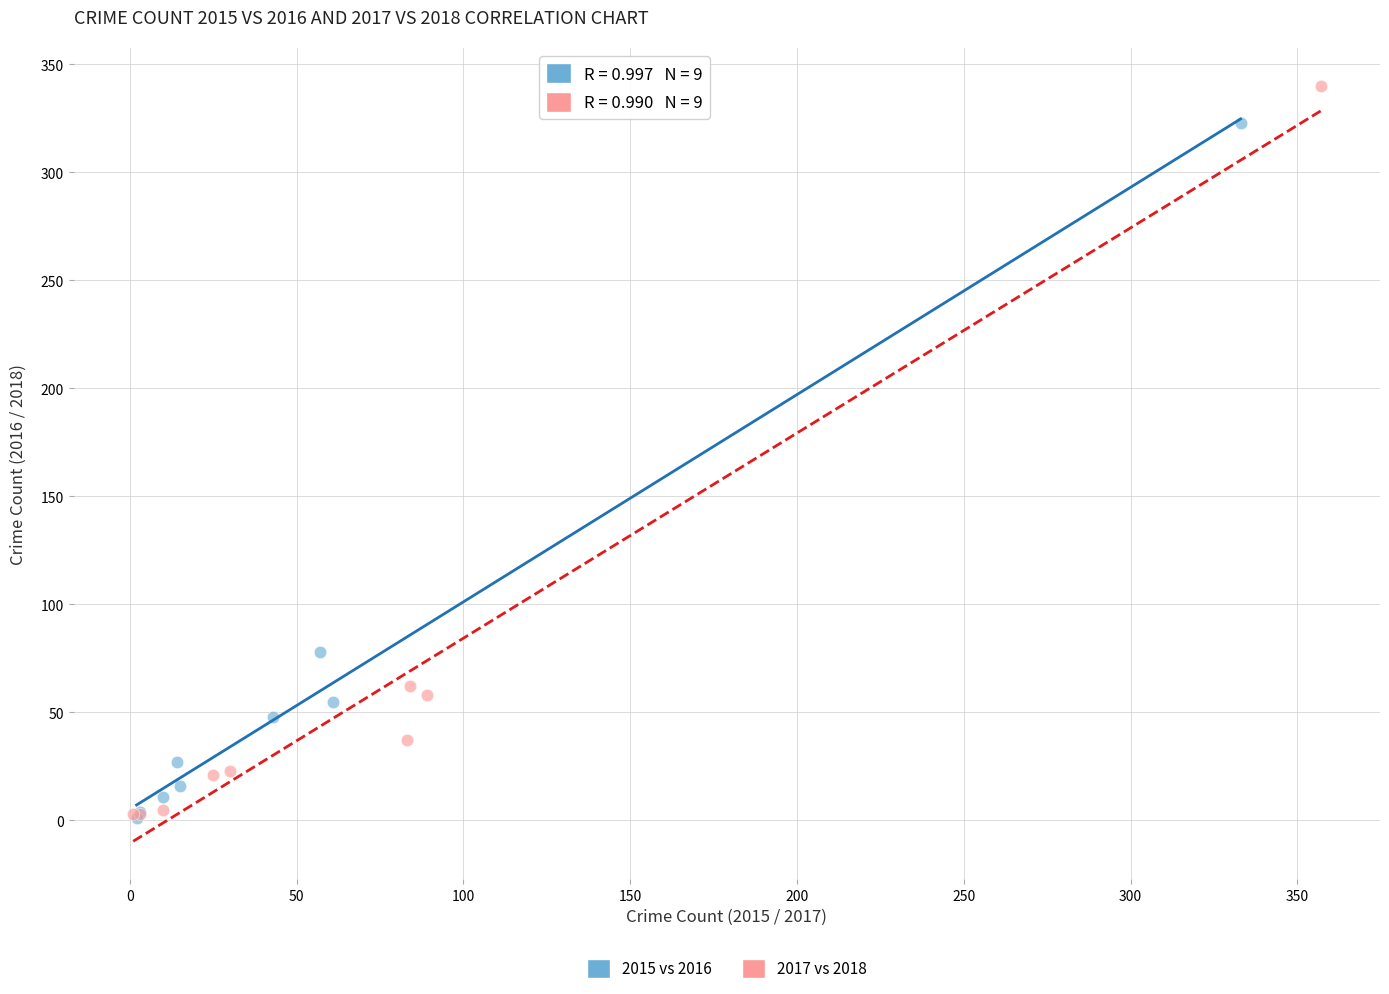

Which series reaches the maximum Y coordinate?

2017 vs 2018